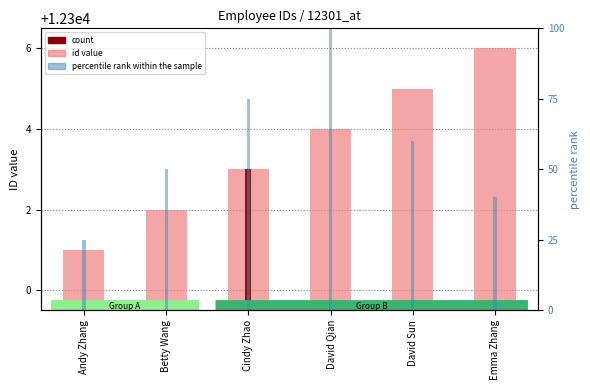

Does the chart contain any negative values?

No